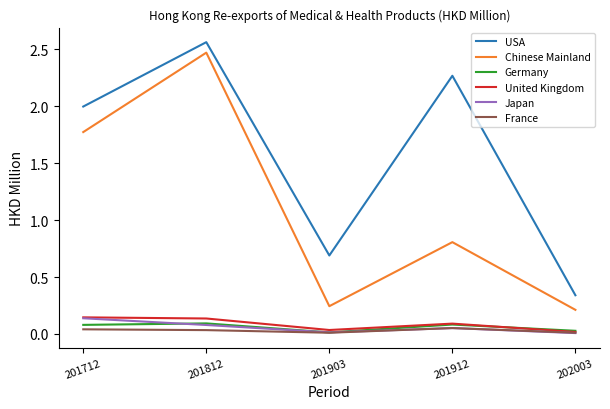

What is the difference between the highest and lowest values at 201912?

2.2